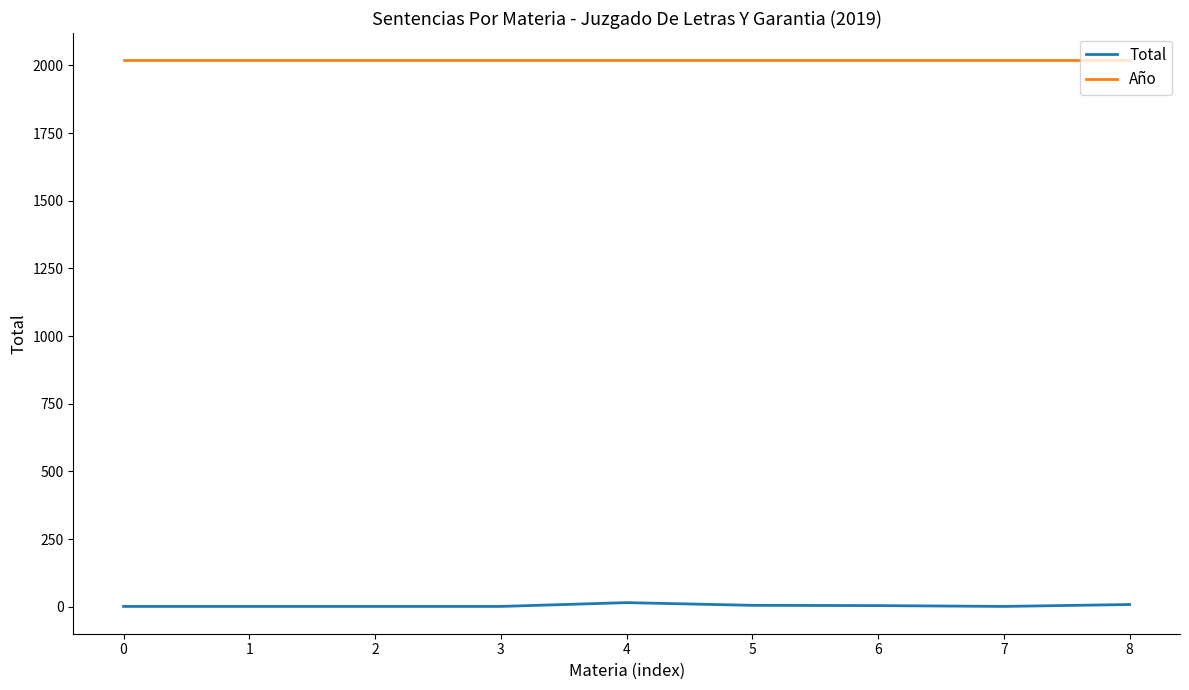

At how many categories does at least one series exceed 1305?

9